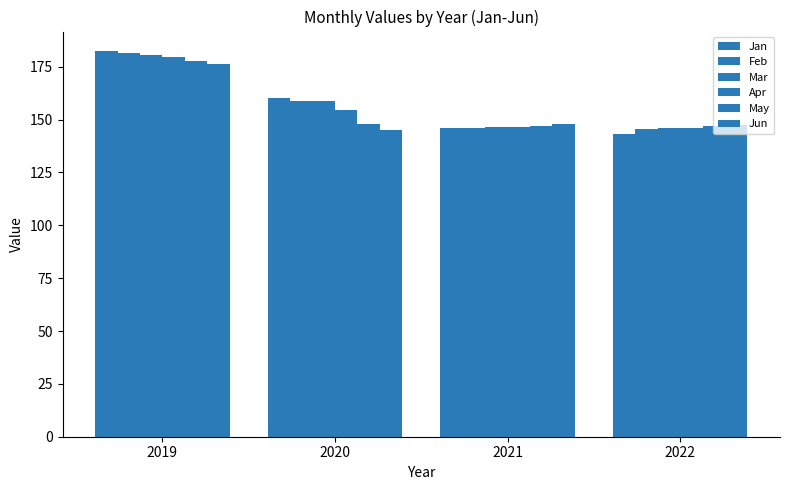

How many values in the May series are below 148?

2